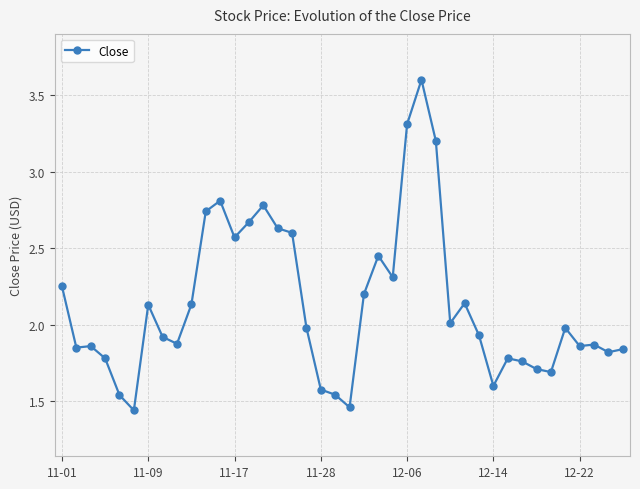

What is the greatest value displayed?

3.6